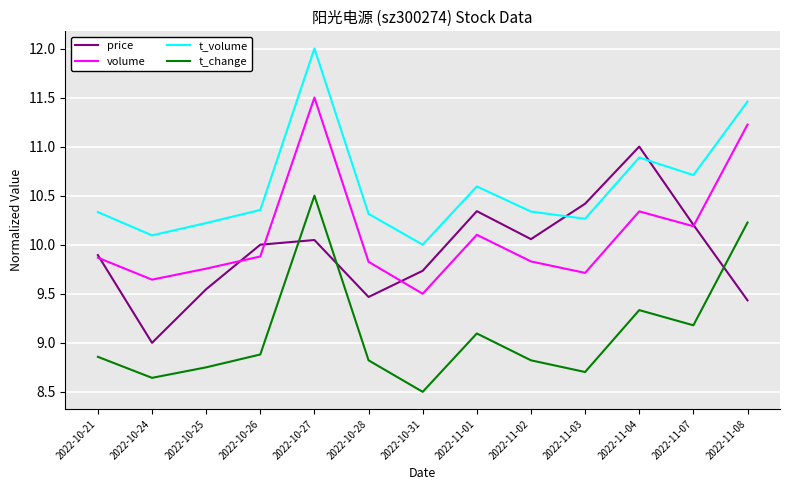

What position from the left is 2022-11-04?

11